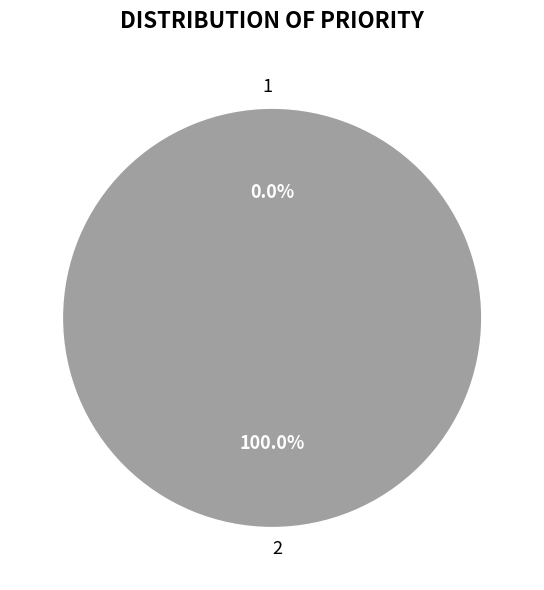

To the nearest percent, what is the difference between the largest and smallest slice percentages?

100%